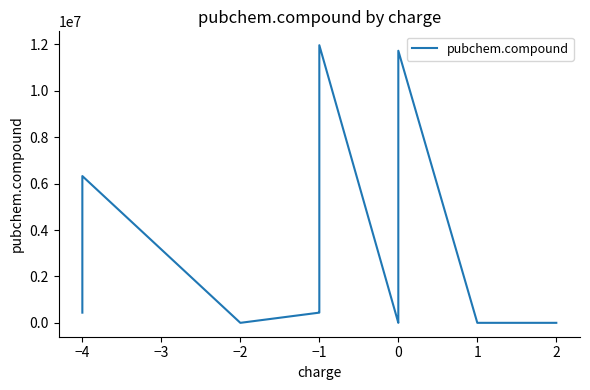

How many points are higher than both their immediate neighbors (excluding endpoints)?

1